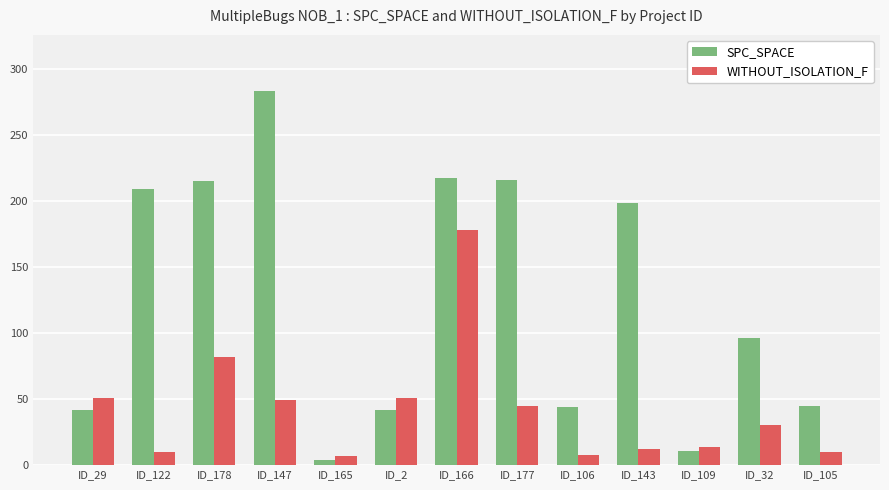

What is the difference between the maximum and minimum values in the WITHOUT_ISOLATION_F series?

171